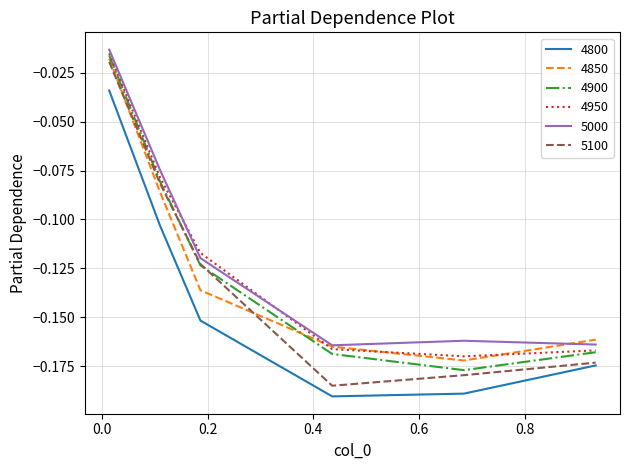

How many interior local valleys does the 5100 series have?

1